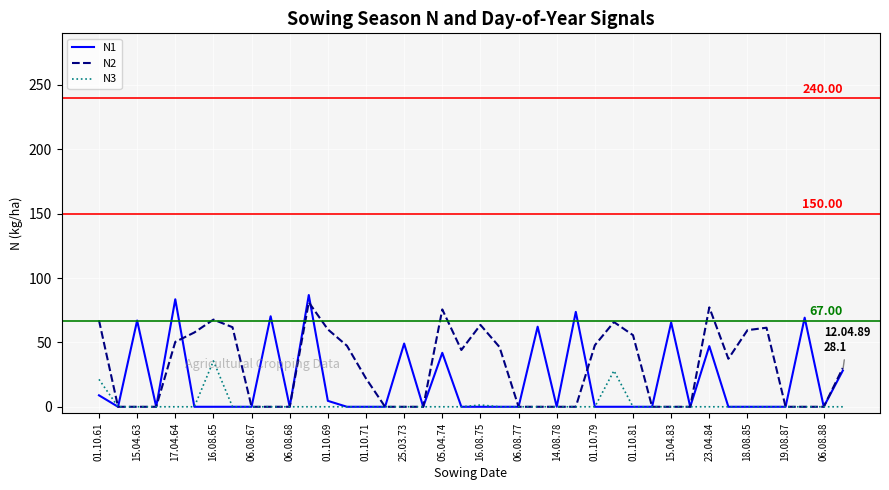

Rank the series by their average value, from highest to lowest.

N2, N1, N3